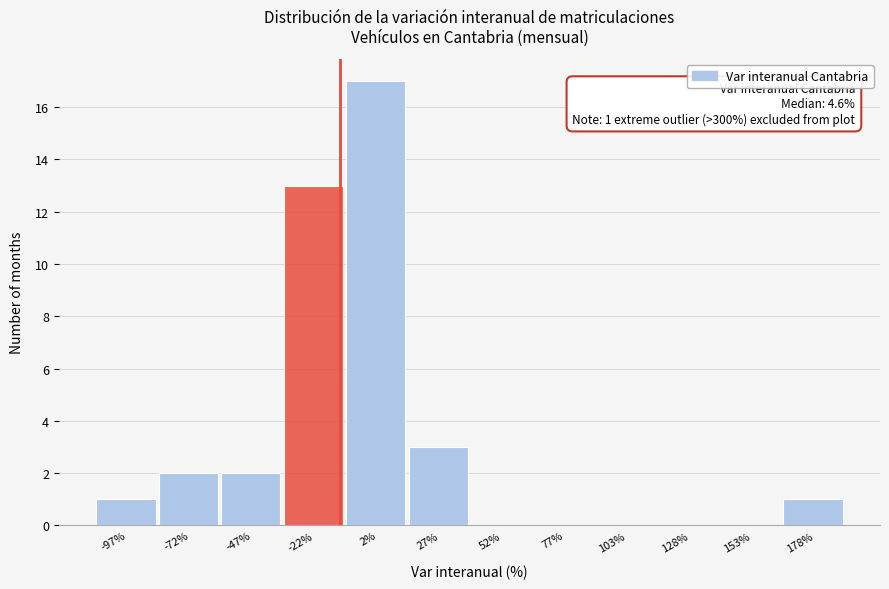

Reading right to left, list all the values displayed in this chart.

178%=1	153%=0	128%=0	103%=0	77%=0	52%=0	27%=3	2%=17	-22%=13	-47%=2	-72%=2	-97%=1